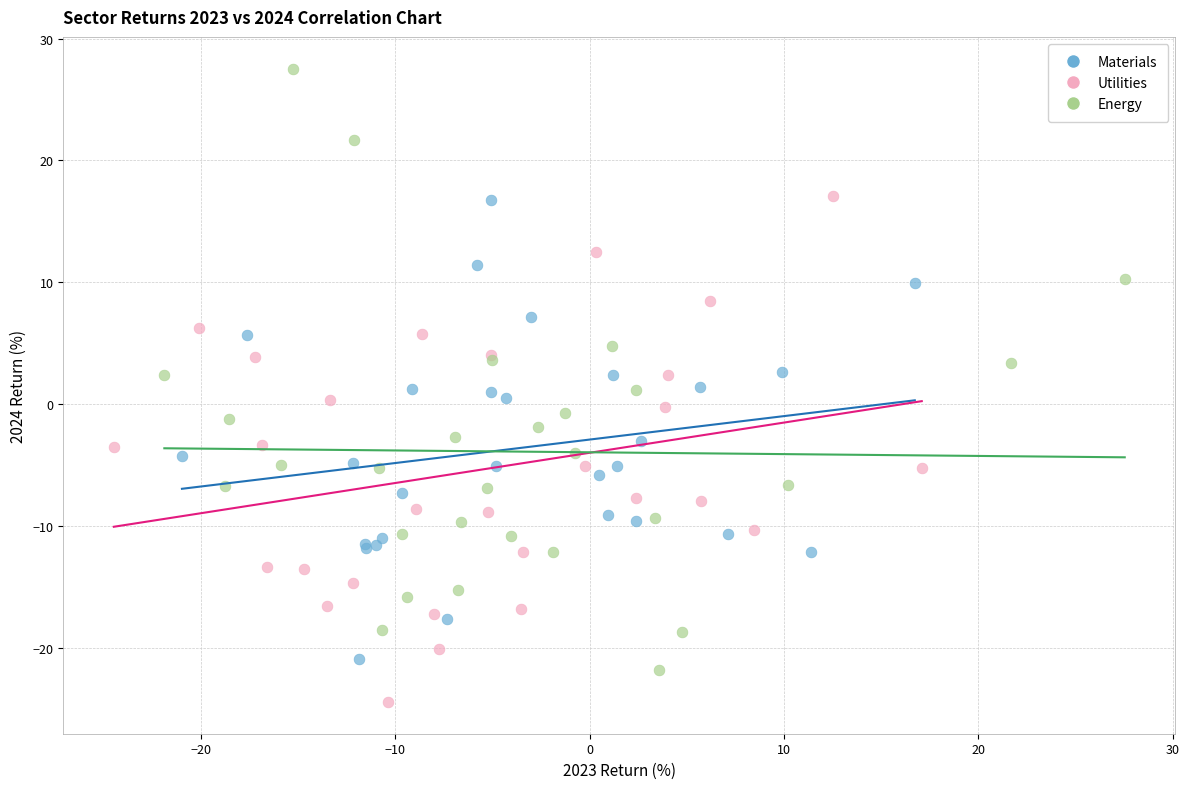

Which series contains the lowest Y value?

Utilities